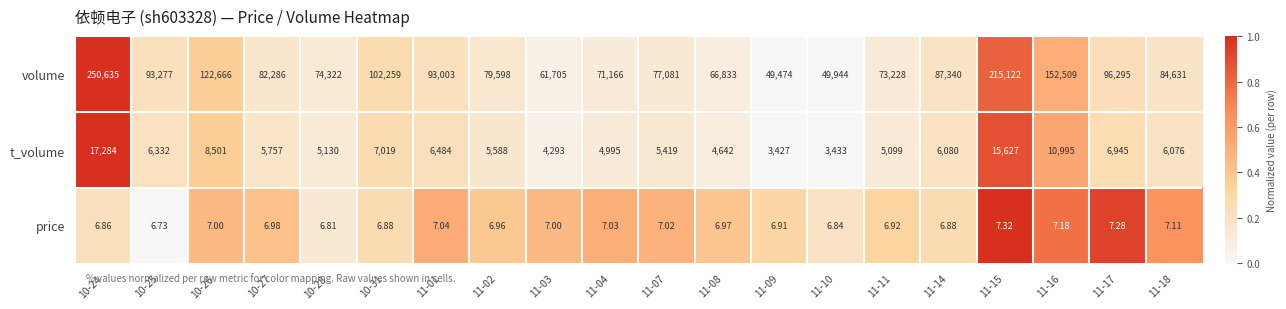

Which series has the largest total across all categories?

volume